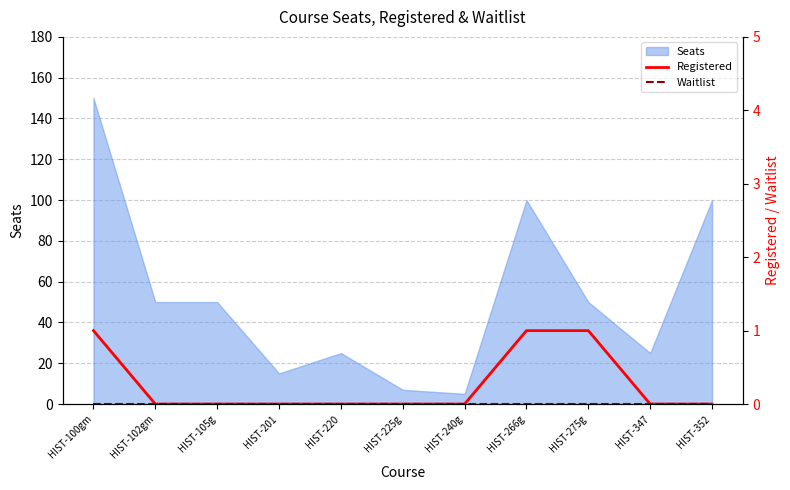

What position from the left is HIST-102gm?

2